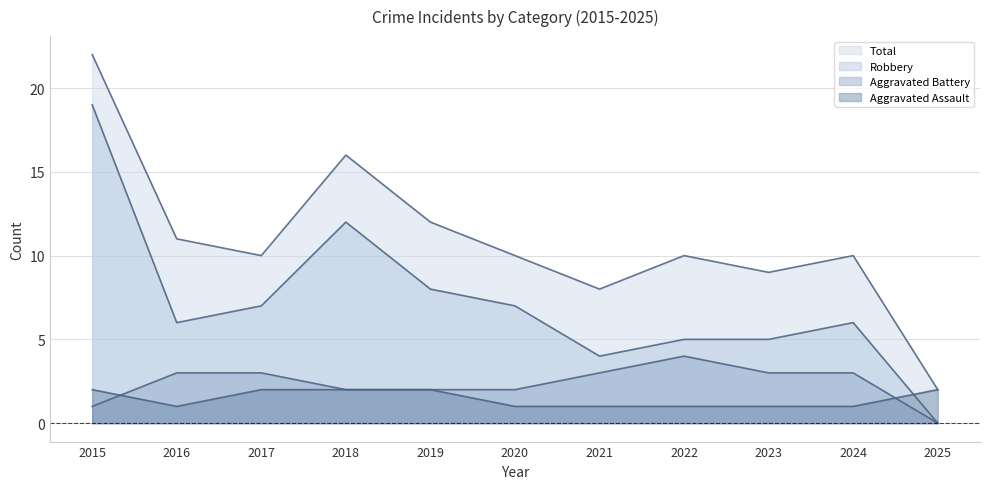

What is the difference between the maximum and minimum values in the Aggravated Battery series?

4